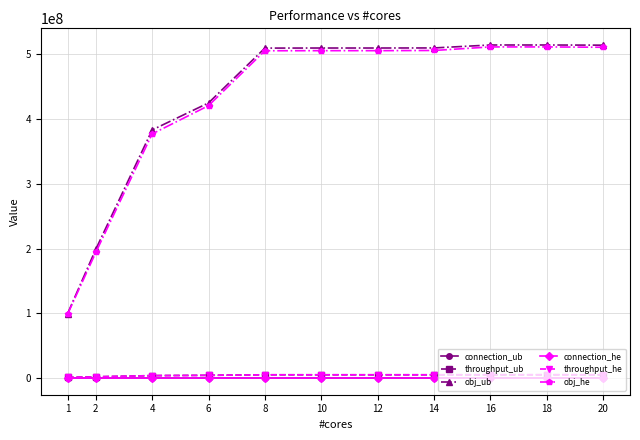

True or false: obj_he and throughput_ub intersect in this chart.

False